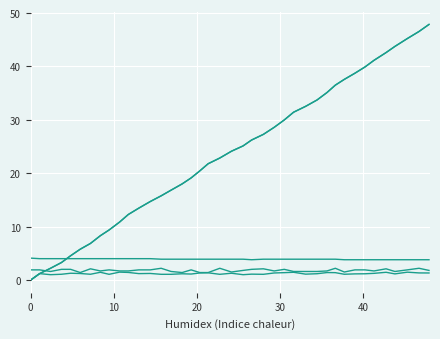

Does the chart have visible grid lines?

Yes